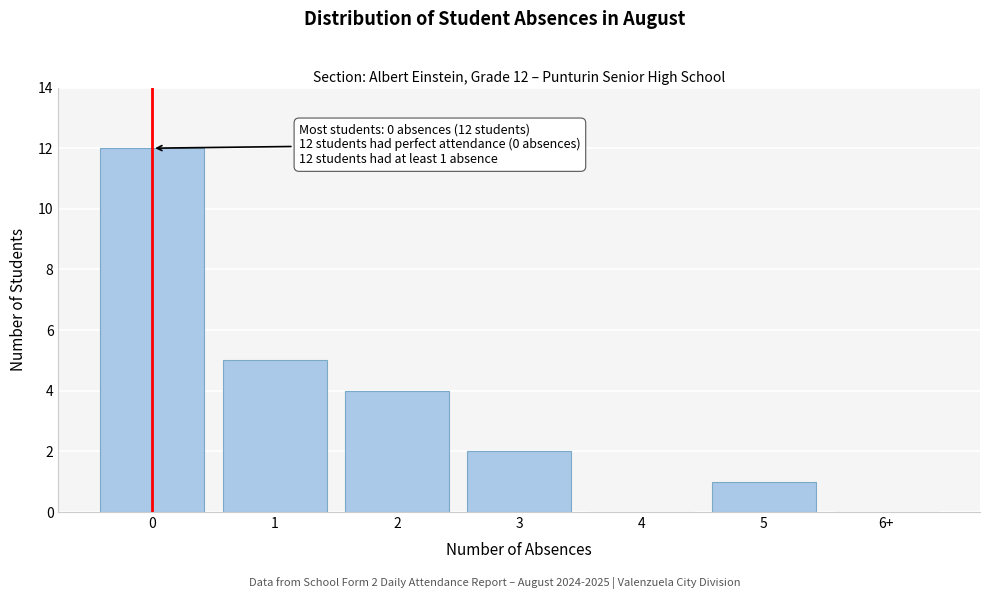

Reading left to right, what are all the values shown in this chart?

0=12	1=5	2=4	3=2	4=0	5=1	6+=0